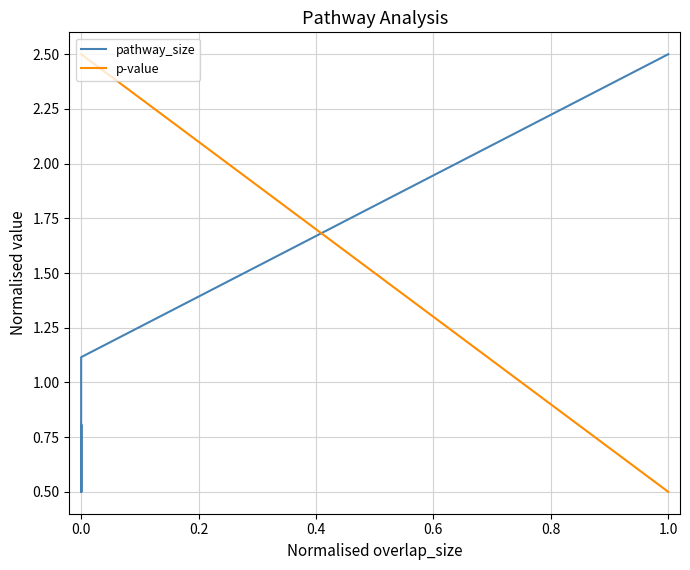

How many lines are shown in the chart?

2